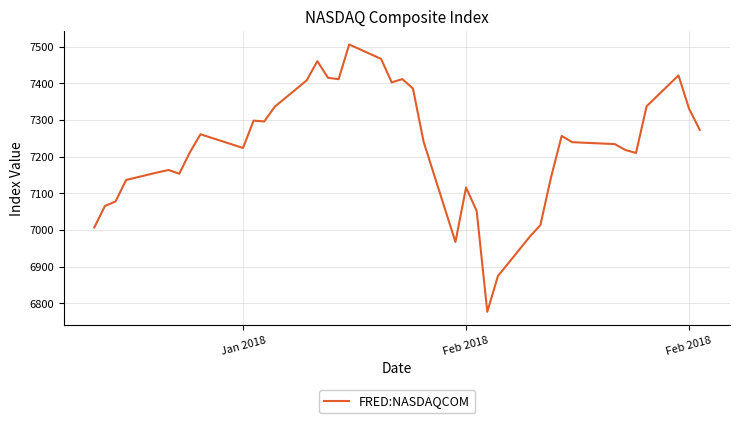

True or false: the data has more than 1 interior local peaks.

True